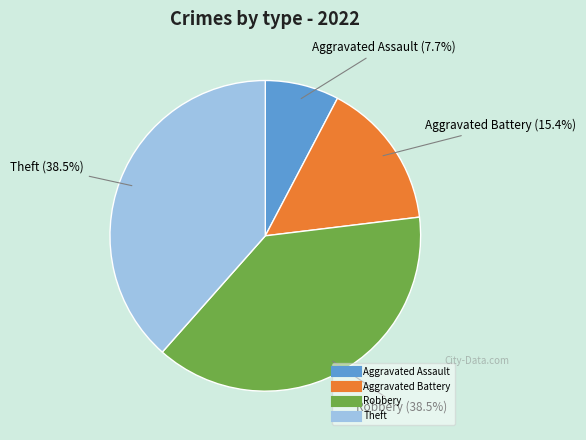

Which slice is the smallest?

Aggravated Assault